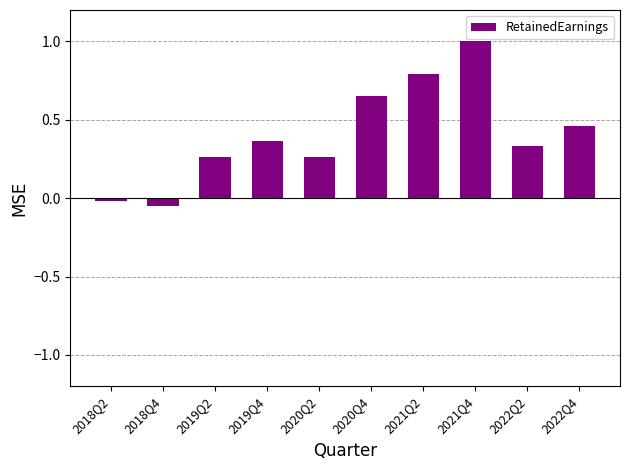

Which label corresponds to the largest value in the chart?

2021Q4